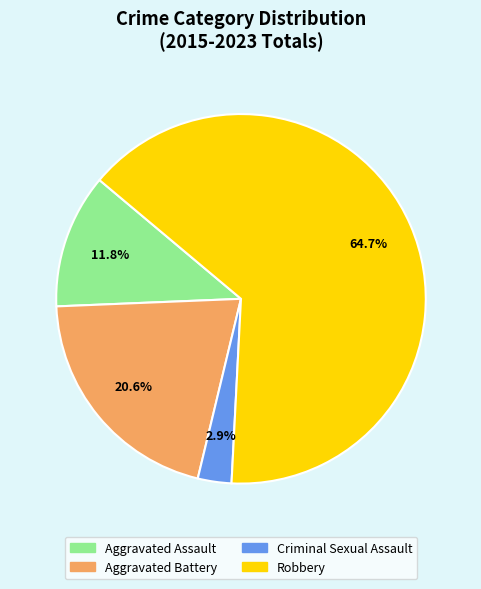

What is the ratio of the value at Aggravated Battery to the value at Robbery?

0.3